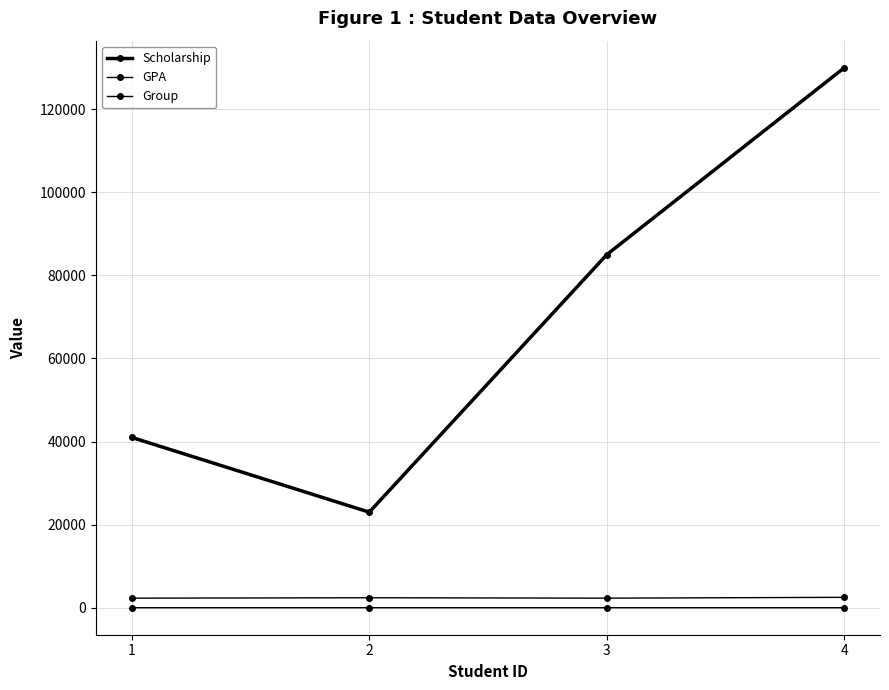

How many data points in Scholarship are less than 85000?

2